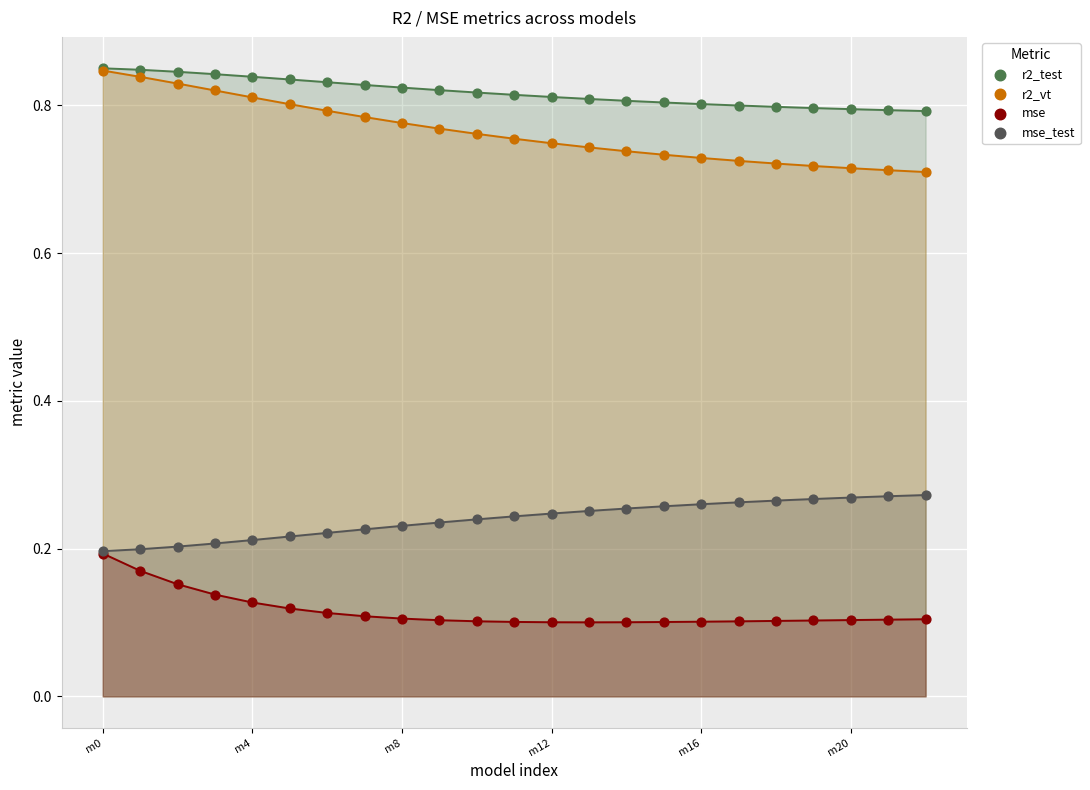

What are all the series names shown in the legend?

r2_test, r2_vt, mse, mse_test